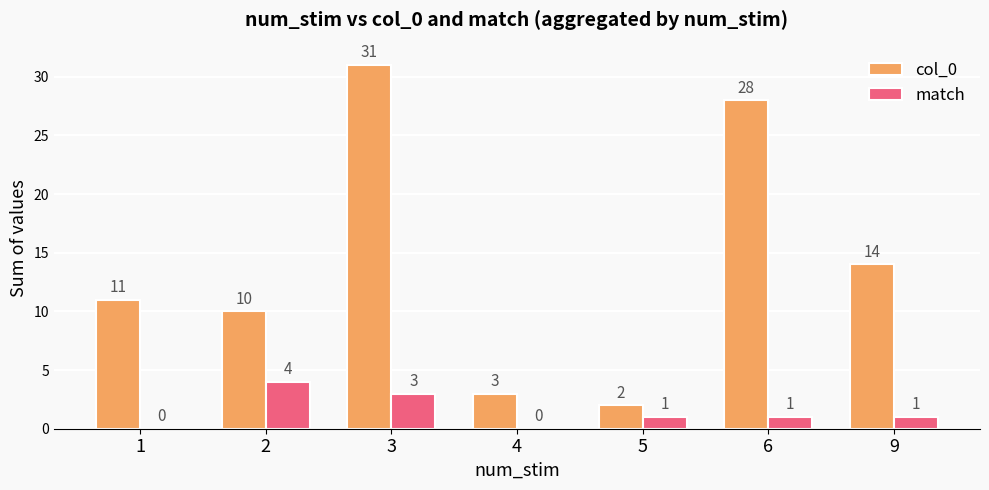

Reading left to right, list all the values displayed in this chart.

col_0: 11	10	31	3	2	28	14
match: 0	4	3	0	1	1	1